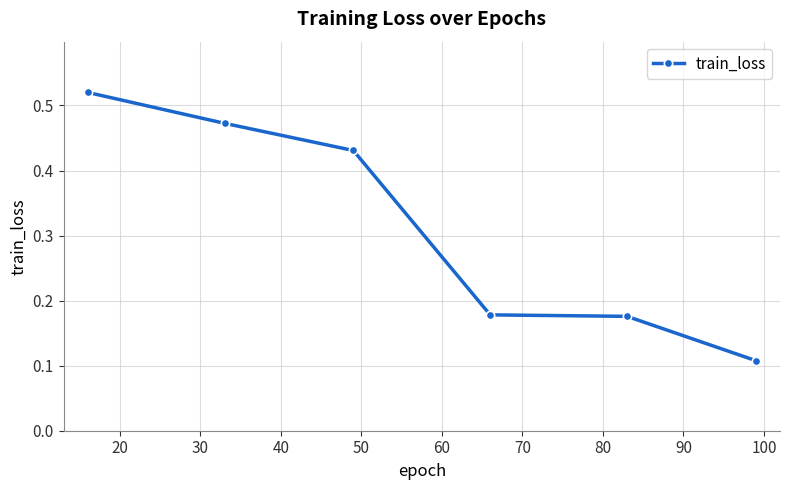

What is the difference between the maximum and second lowest values?

0.3